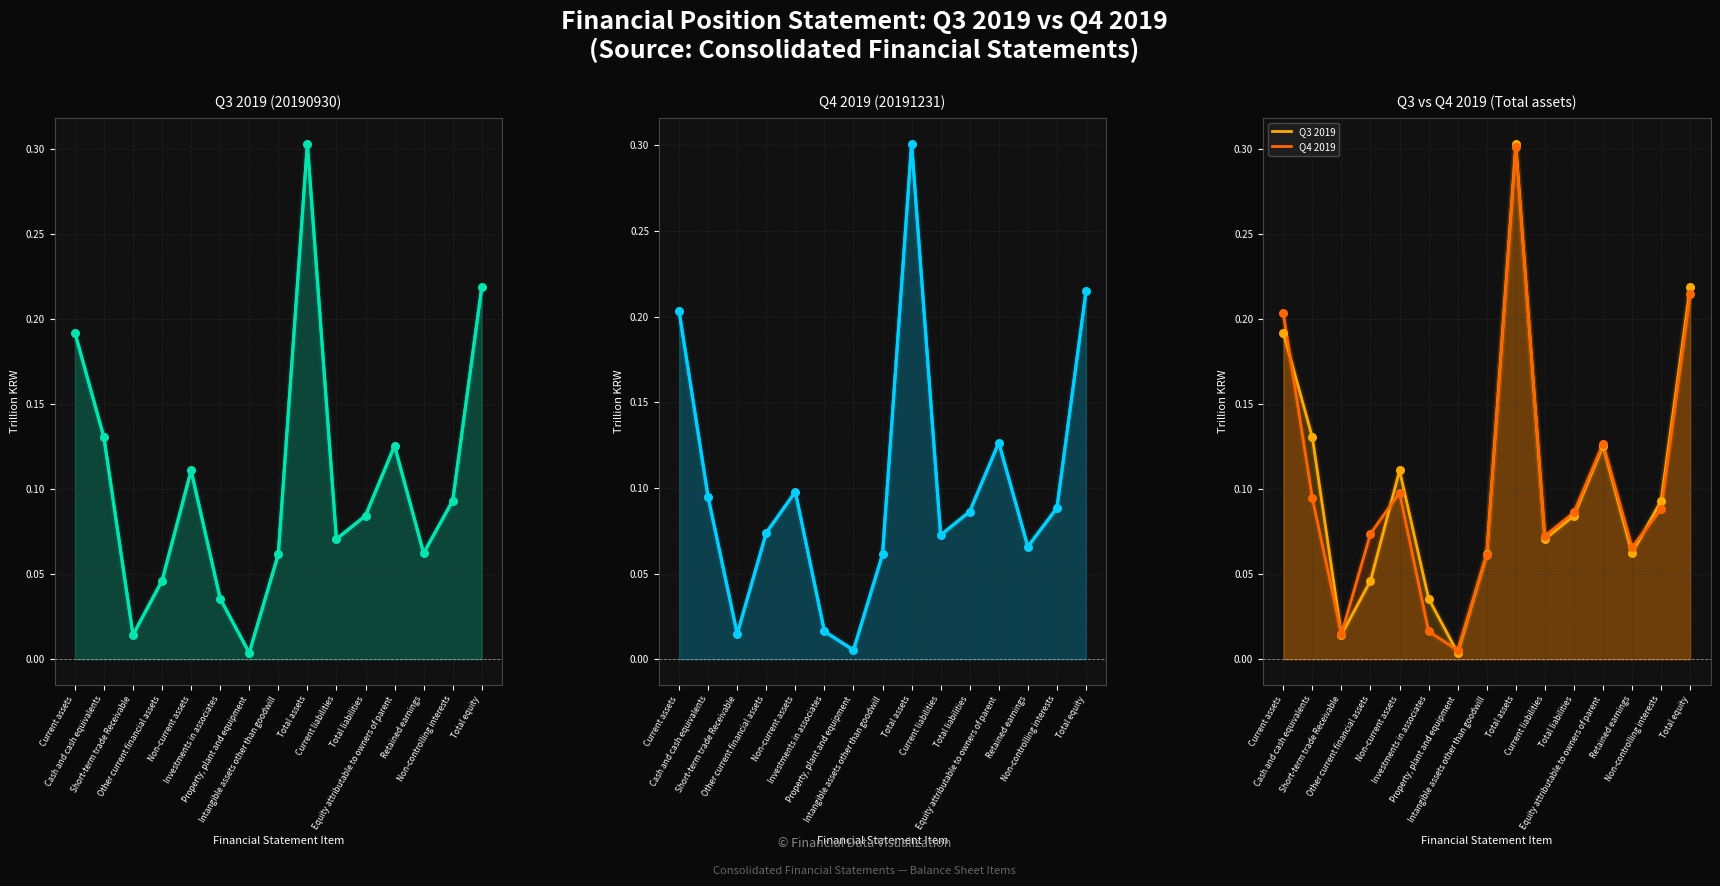

Which series reaches the minimum Y coordinate?

Q3 2019 (20190930)